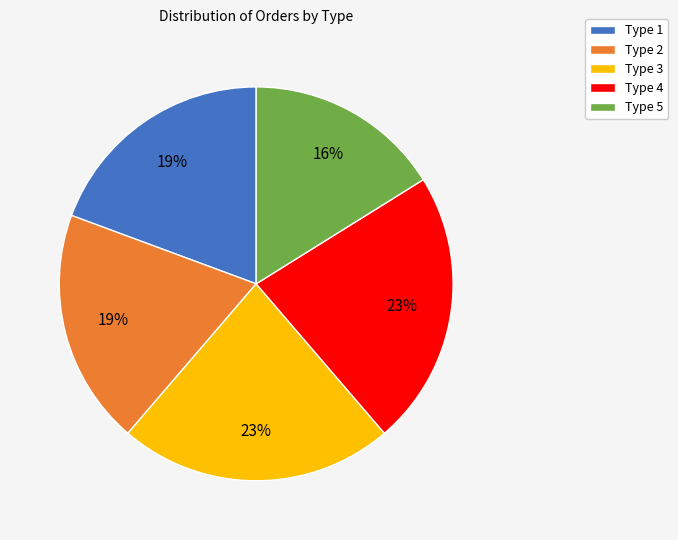

Between Type 4 and Type 5, which is larger?

Type 4